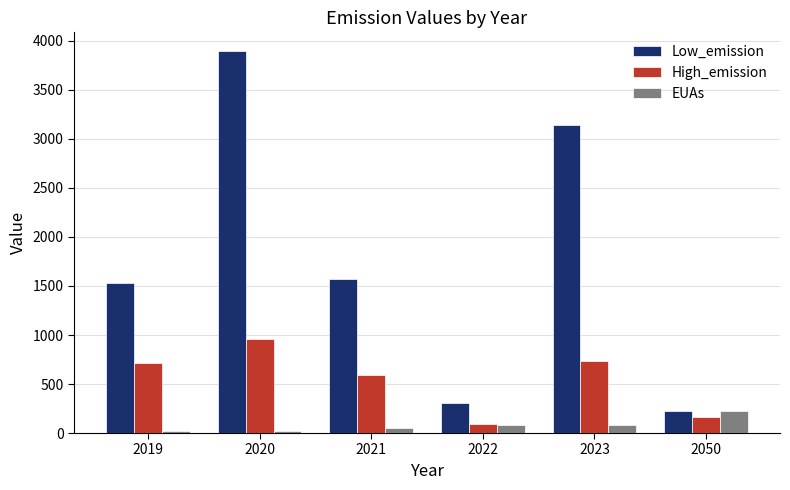

Does the chart contain stacked bars?

No